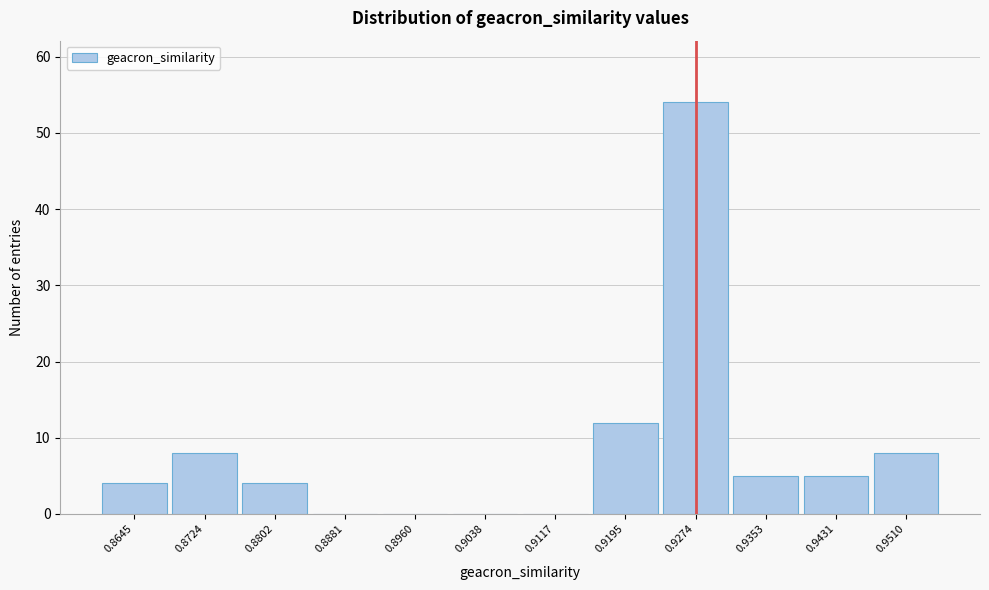

Reading left to right, transcribe this chart: for each bar, give the range it covers on the x-axis and its height. Neither the bar edges nor the heights are printed on the chart, so give them approximately, as read against the axes.

0.861 to 0.868: 4
0.868 to 0.876: 8
0.876 to 0.884: 4
0.884 to 0.892: 0
0.892 to 0.900: 0
0.900 to 0.908: 0
0.908 to 0.916: 0
0.916 to 0.923: 12
0.923 to 0.931: 54
0.931 to 0.939: 5
0.939 to 0.947: 5
0.947 to 0.955: 8